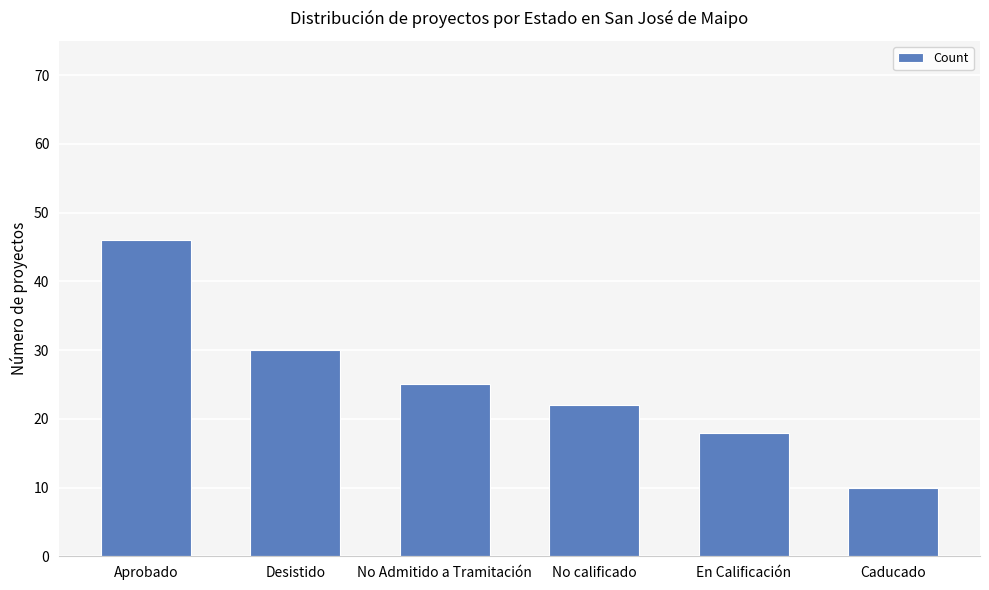

How many categories are shown in the chart?

6